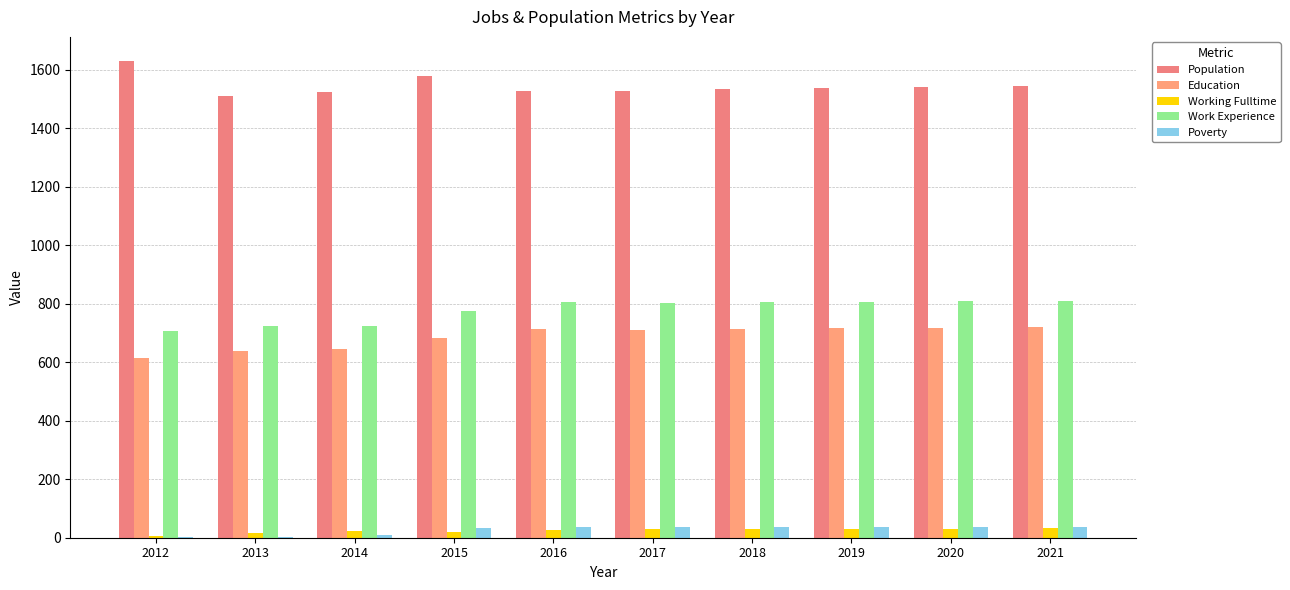

How many groups of bars are there?

10